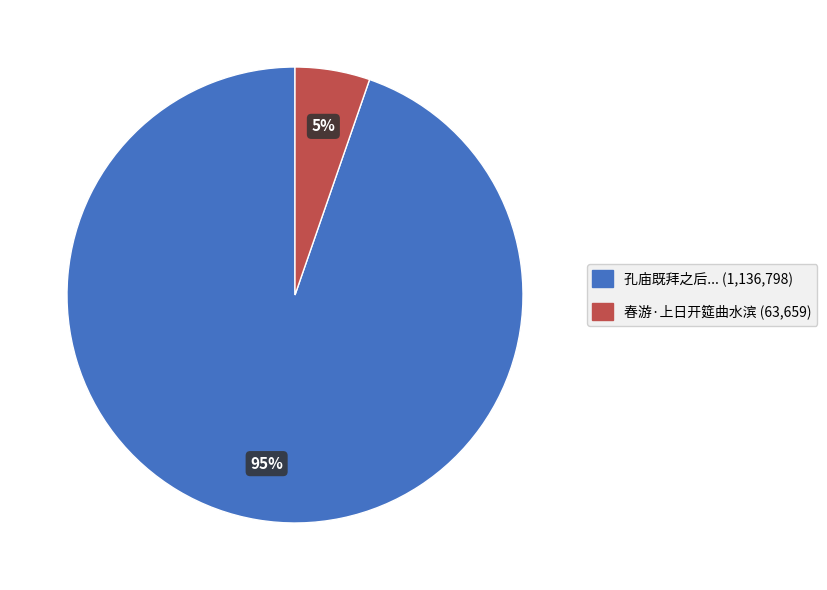

How many segments does this pie chart have?

2